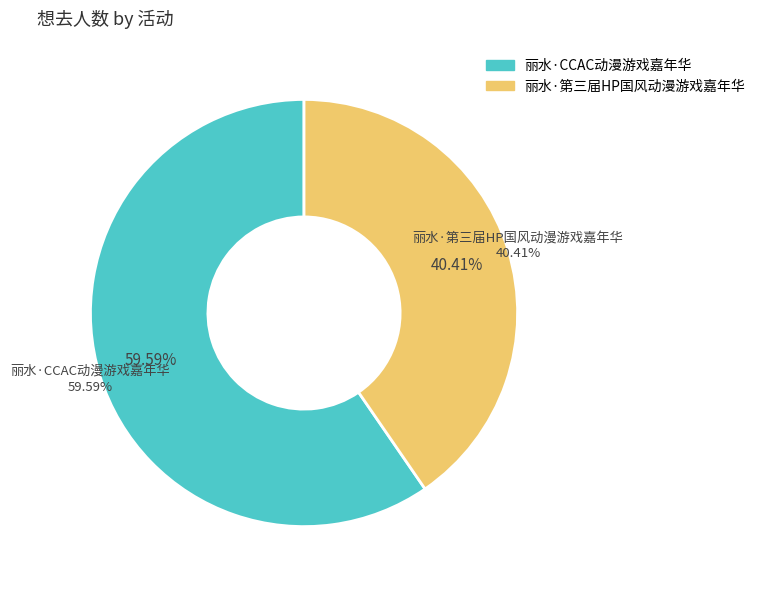

What is the smallest slice in the pie chart?

丽水·第三届HP国风动漫游戏嘉年华